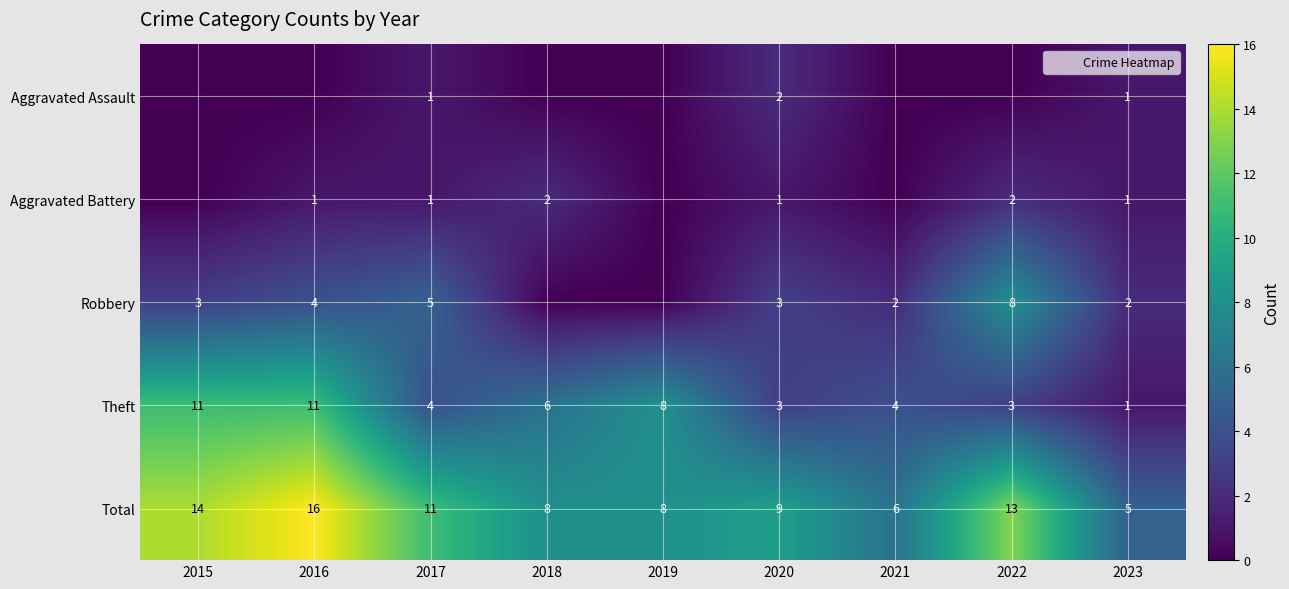

Rank the categories by Aggravated Assault value from lowest to highest.

2015, 2016, 2018, 2019, 2021, 2022, 2017, 2023, 2020